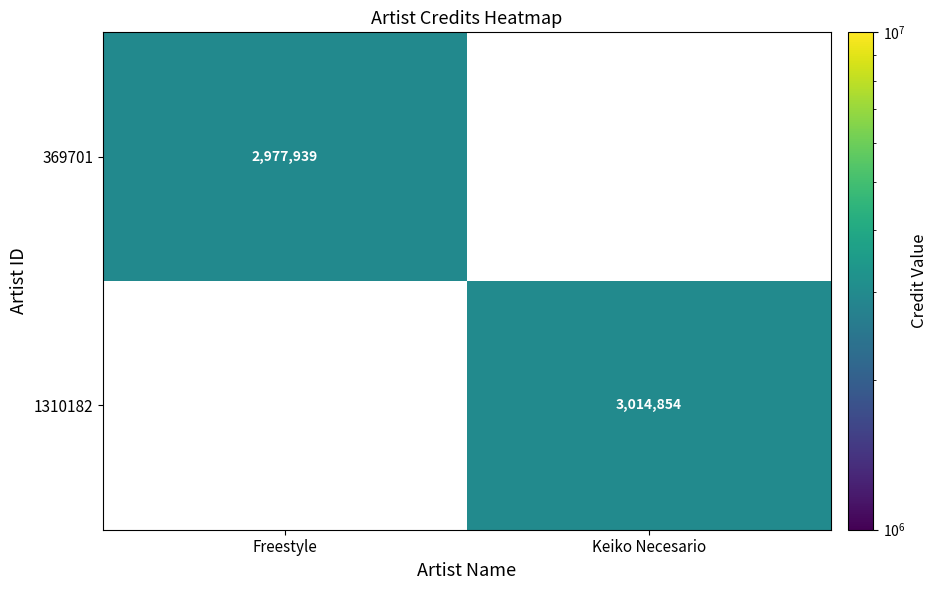

True or false: 369701 has a value of 2977939 at Freestyle.

True